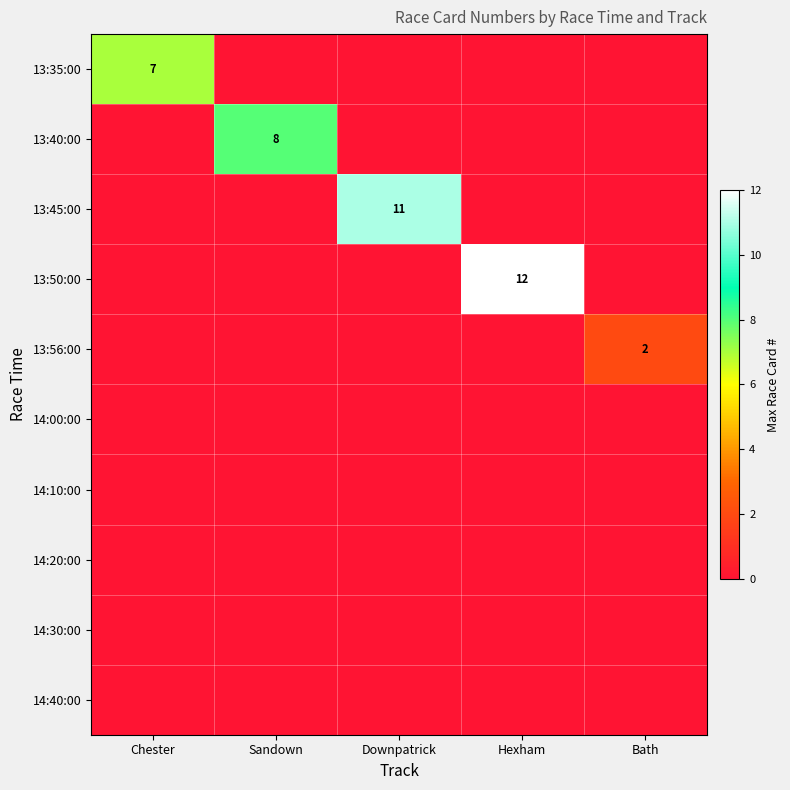

True or false: 13:56:00 has a value of 4 at Bath.

False